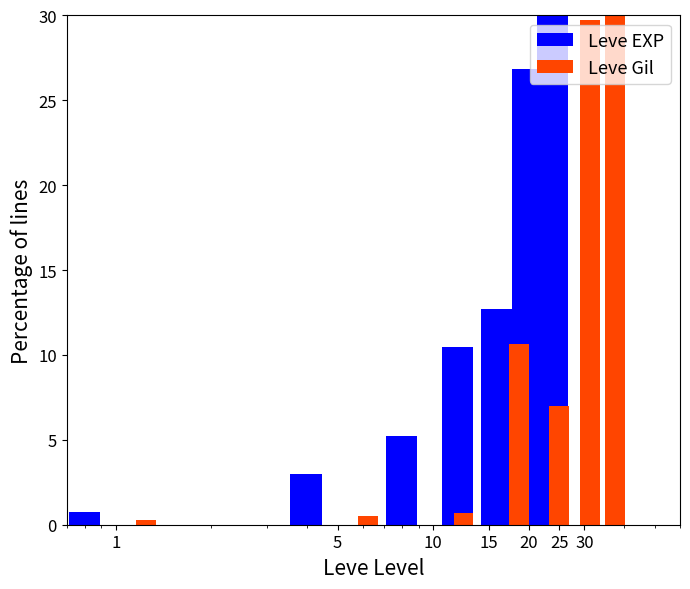

Where does the Leve Gil series first go above 7?

20